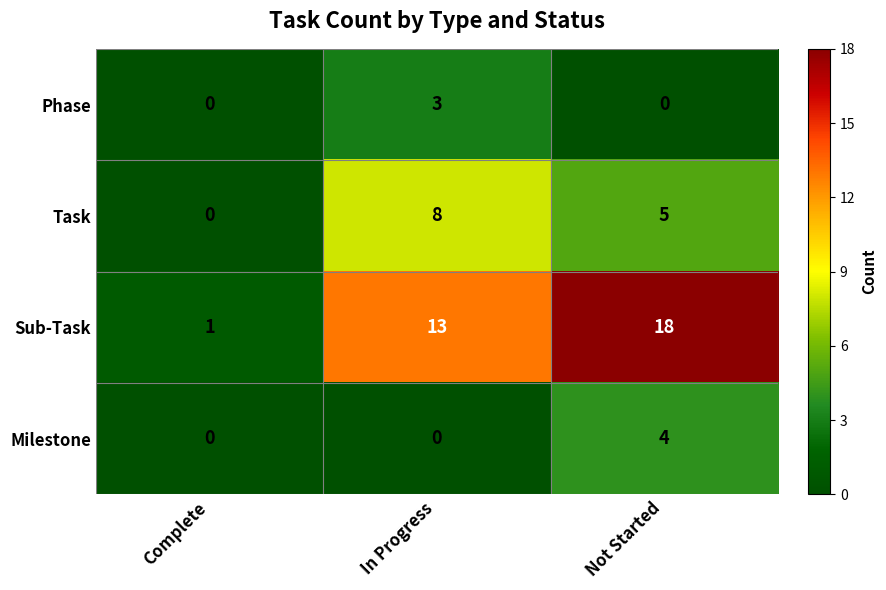

Which category has the highest value in the Phase series?

In Progress